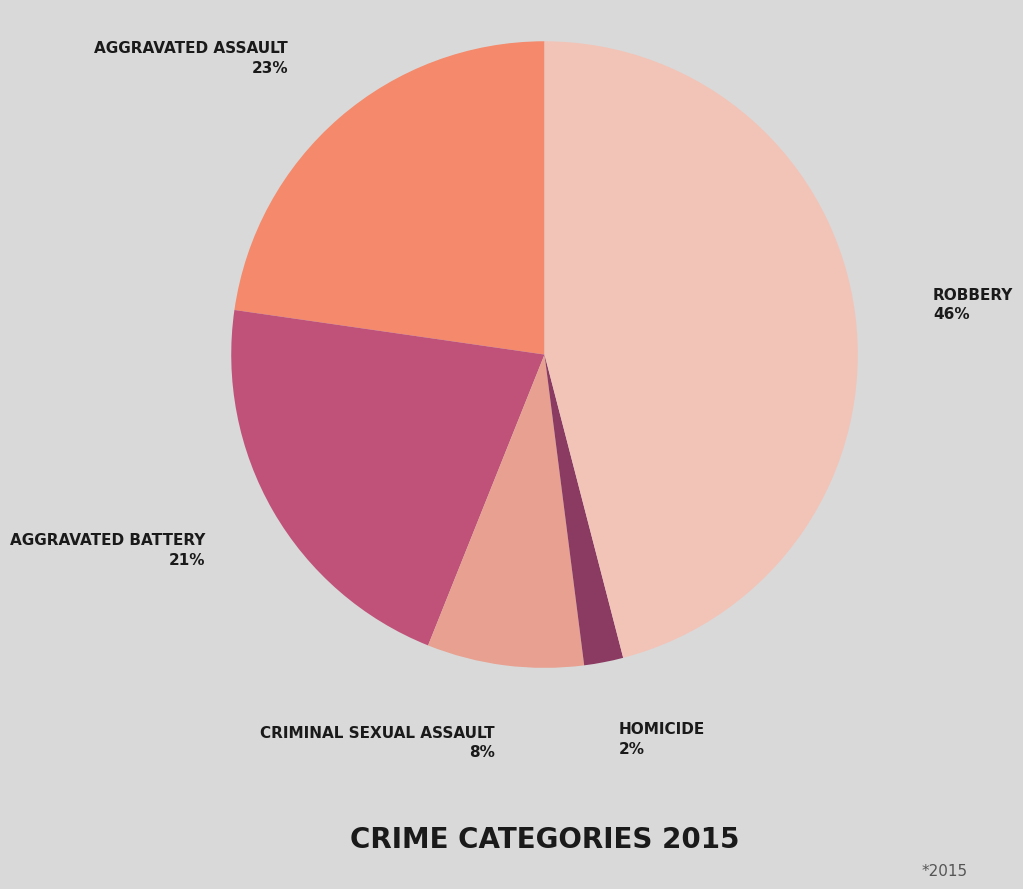

To the nearest percent, what is the difference between the largest and smallest slice percentages?

44%